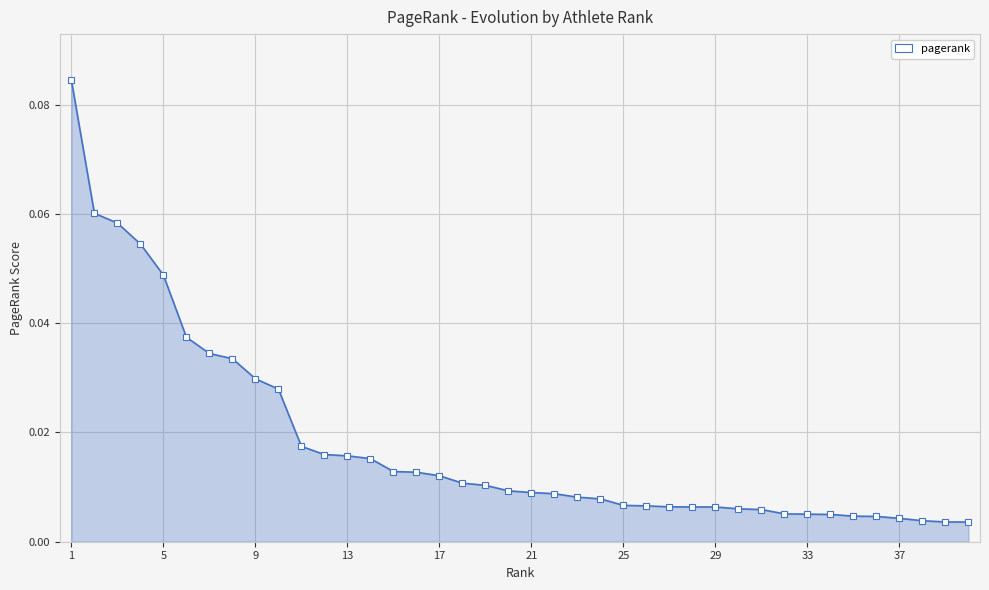

How many lines are shown in the chart?

1